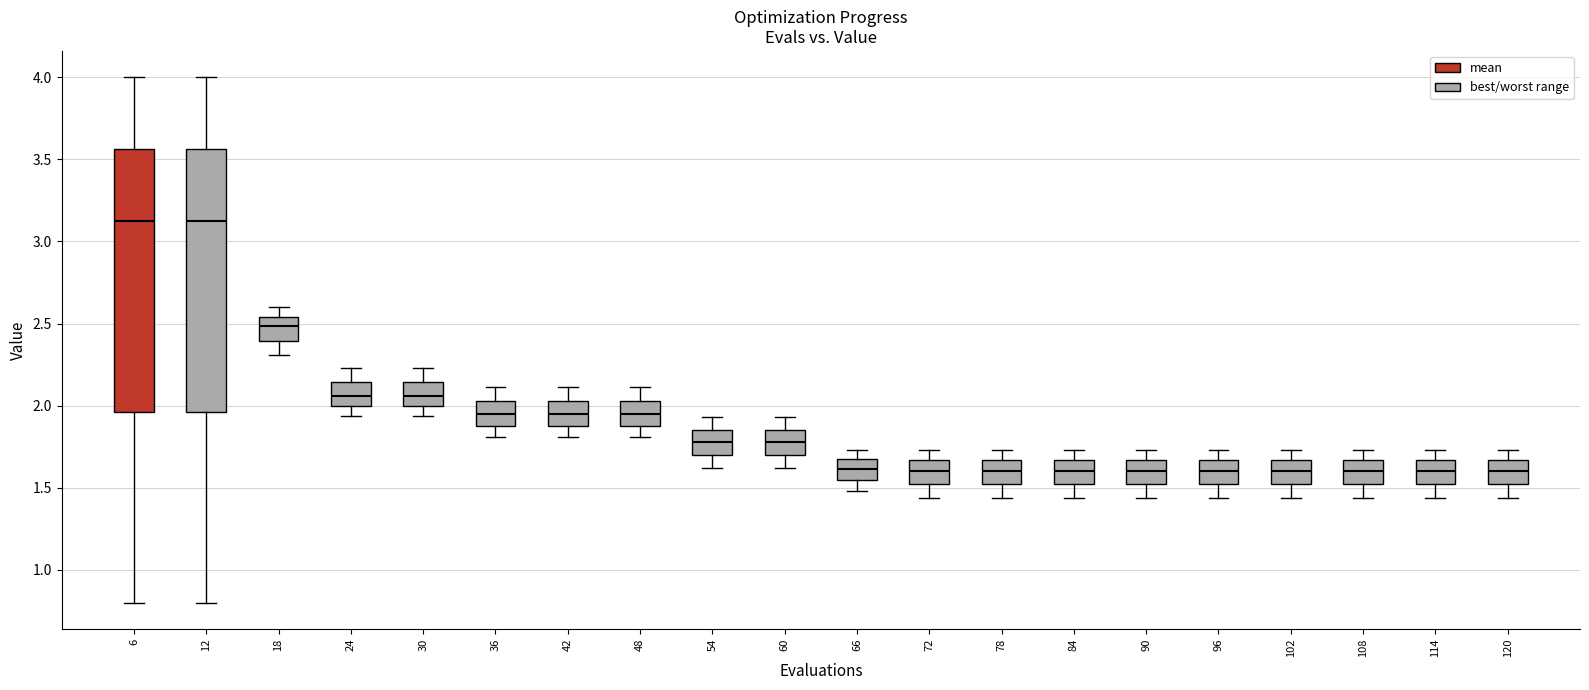

Reading left to right, transcribe this box plot: for each box, give where its median line is, the range the box spans, and where its two whiskers end, as read against the y-axis. The values are not printed on the chart, so give them approximately, as read against the axis.

6: median 3.15, box 1.95 to 3.55, whiskers 0.80 to 4.00
12: median 3.15, box 1.95 to 3.55, whiskers 0.80 to 4.00
18: median 2.50, box 2.40 to 2.55, whiskers 2.30 to 2.60
24: median 2.05, box 2.00 to 2.15, whiskers 1.95 to 2.25
30: median 2.05, box 2.00 to 2.15, whiskers 1.95 to 2.25
36: median 1.95, box 1.90 to 2.05, whiskers 1.80 to 2.10
42: median 1.95, box 1.90 to 2.05, whiskers 1.80 to 2.10
48: median 1.95, box 1.90 to 2.05, whiskers 1.80 to 2.10
54: median 1.80, box 1.70 to 1.85, whiskers 1.60 to 1.95
60: median 1.80, box 1.70 to 1.85, whiskers 1.60 to 1.95
66: median 1.60, box 1.55 to 1.65, whiskers 1.50 to 1.75
72: median 1.60, box 1.50 to 1.65, whiskers 1.45 to 1.75
78: median 1.60, box 1.50 to 1.65, whiskers 1.45 to 1.75
84: median 1.60, box 1.50 to 1.65, whiskers 1.45 to 1.75
90: median 1.60, box 1.50 to 1.65, whiskers 1.45 to 1.75
96: median 1.60, box 1.50 to 1.65, whiskers 1.45 to 1.75
102: median 1.60, box 1.50 to 1.65, whiskers 1.45 to 1.75
108: median 1.60, box 1.50 to 1.65, whiskers 1.45 to 1.75
114: median 1.60, box 1.50 to 1.65, whiskers 1.45 to 1.75
120: median 1.60, box 1.50 to 1.65, whiskers 1.45 to 1.75